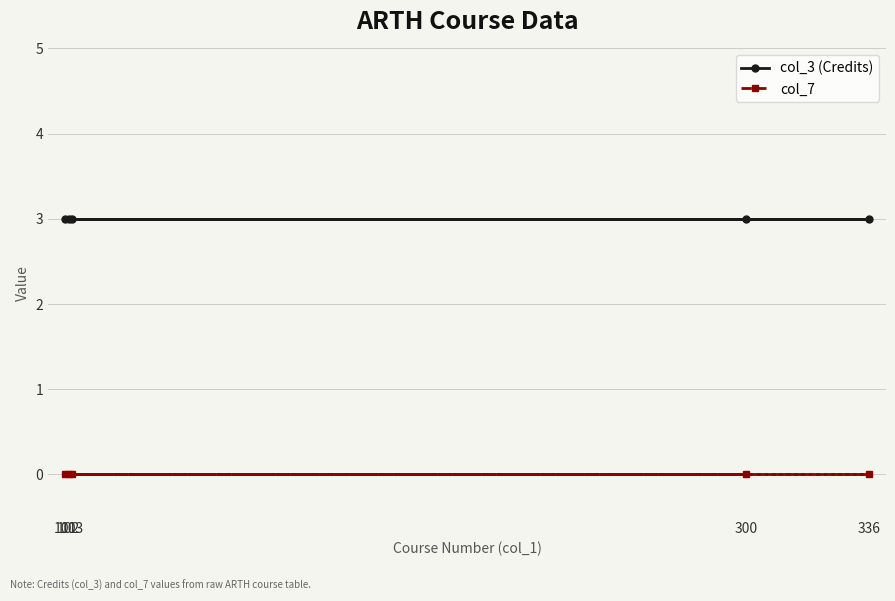

Which series has the largest total across all categories?

col_3 (Credits)